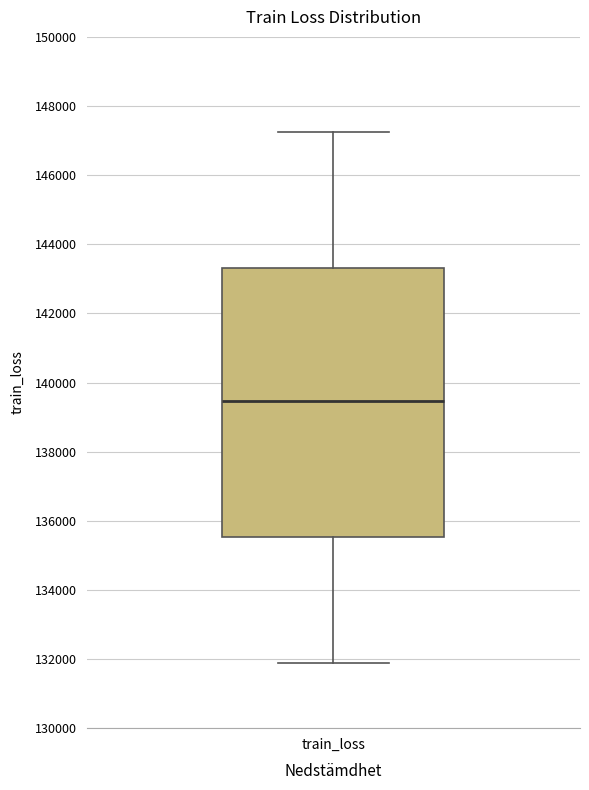

Transcribe this box plot: give where the median line is, the range the box spans, and where the two whiskers end, as read against the y-axis. The values are not printed on the chart, so give them approximately, as read against the axis.

median 139400, box 135600 to 143400, whiskers 131800 to 147200